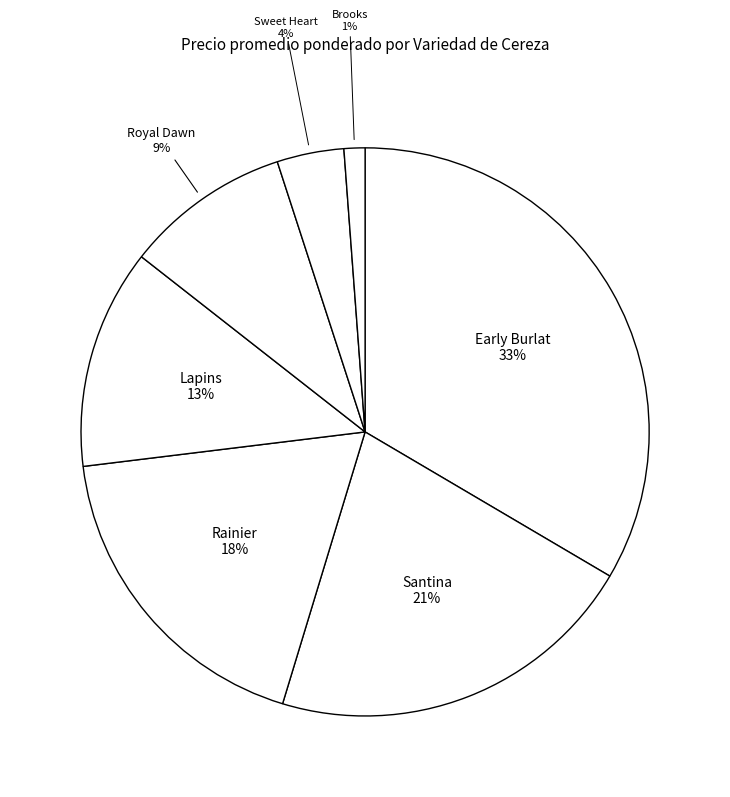

Which category has the smallest portion of the pie?

Brooks